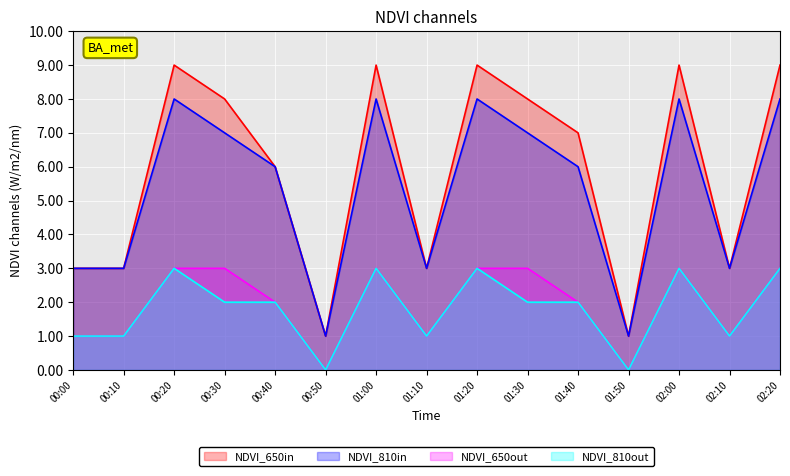

At which label does NDVI_810out first exceed 2?

00:20